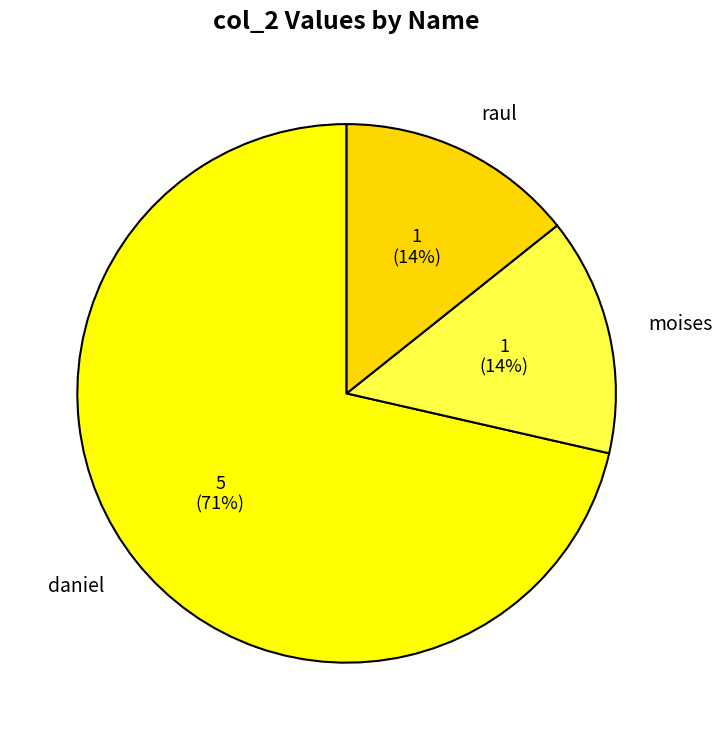

Does daniel represent more than half of the total?

Yes